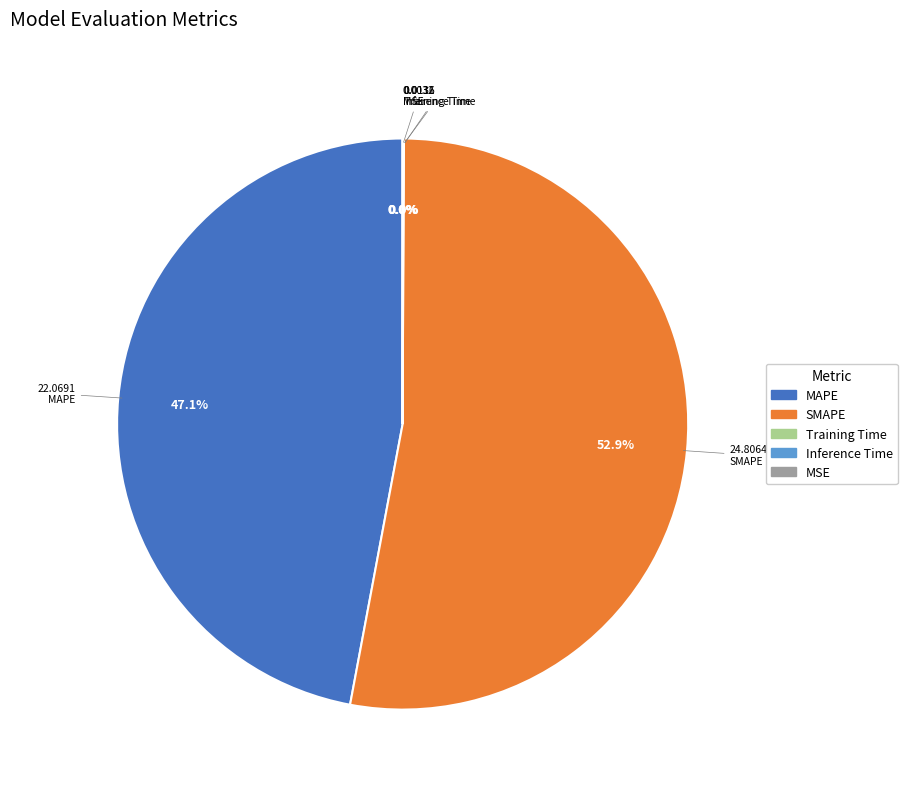

Approximately how many times larger is the value at SMAPE compared to MAPE?

1.1